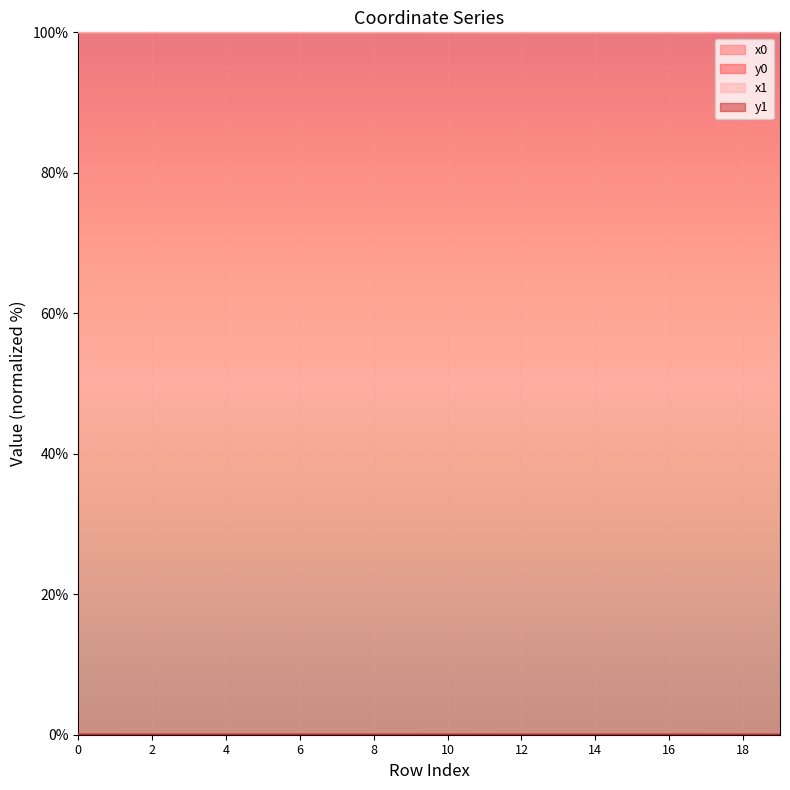

List the series in order of their peak value, lowest first.

y0, y1, x0, x1